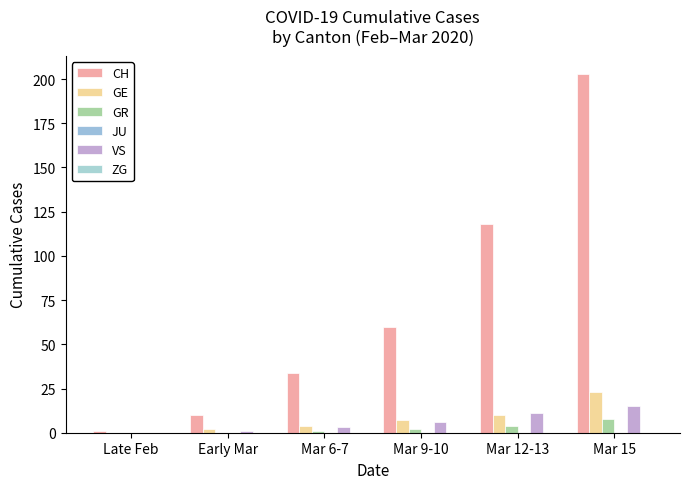

What is the average value of the CH series?

71